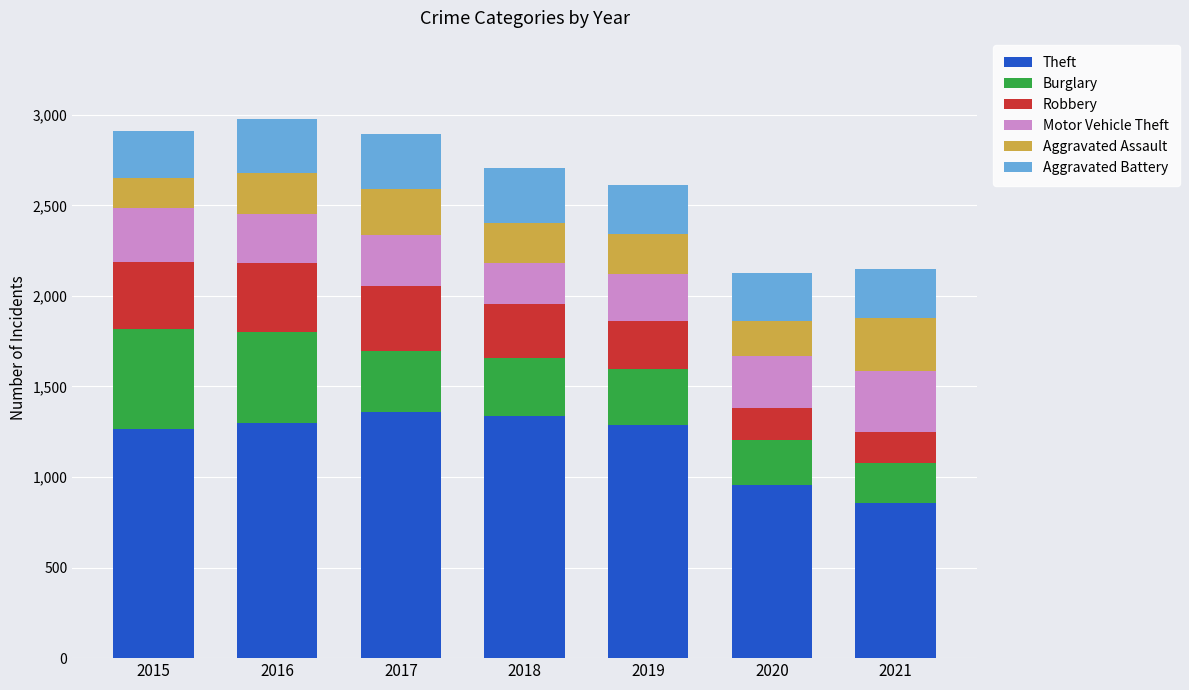

The Theft series shows 1288 at 2019. True or false?

True